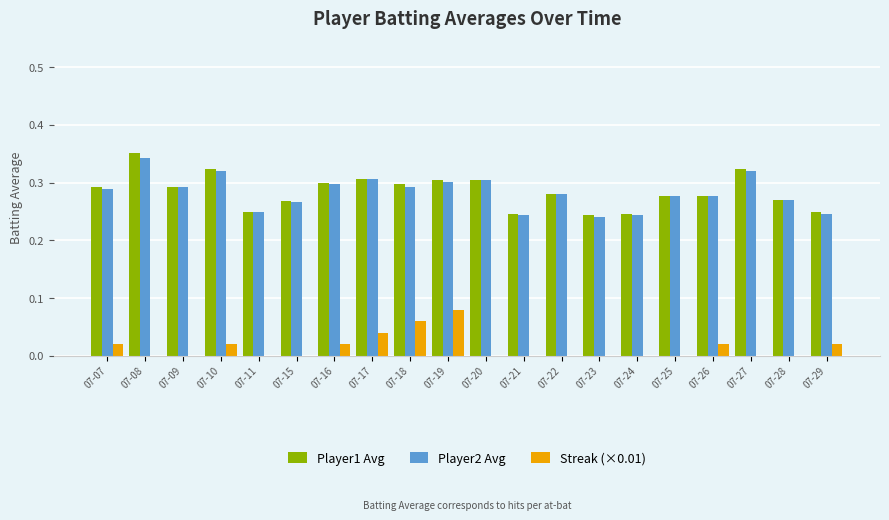

What is the sum of all Player1 Avg values?

5.7